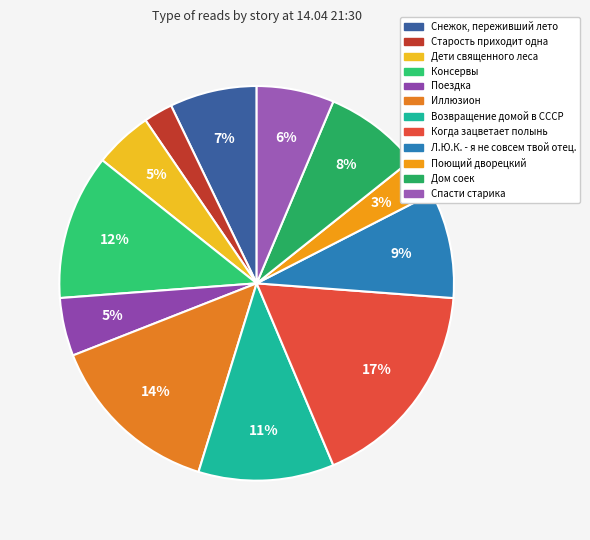

Count the number of slices in the pie.

12